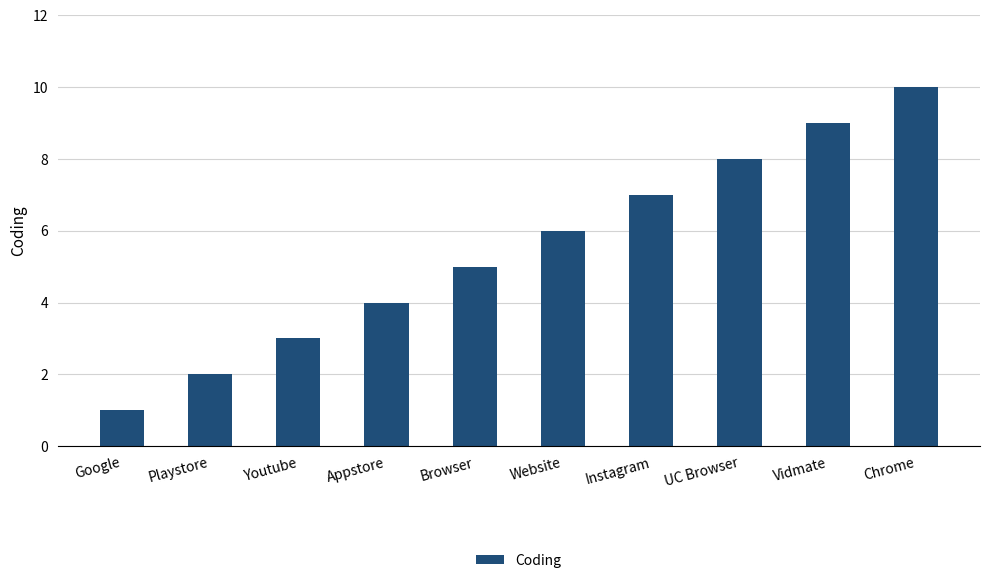

Does the chart contain stacked bars?

No